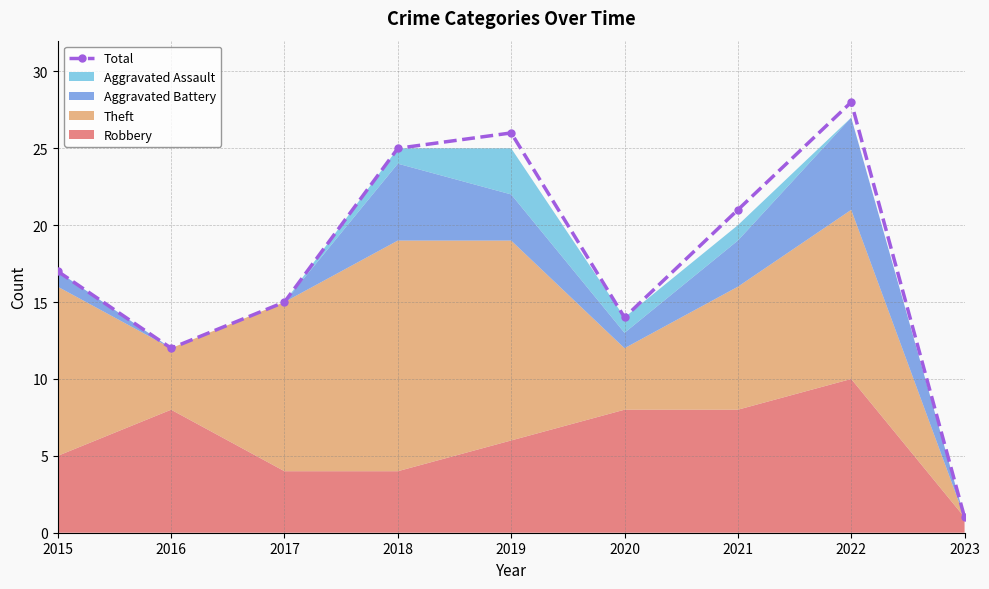

Rank the categories by value from lowest to highest.

2023, 2016, 2020, 2017, 2015, 2021, 2018, 2019, 2022